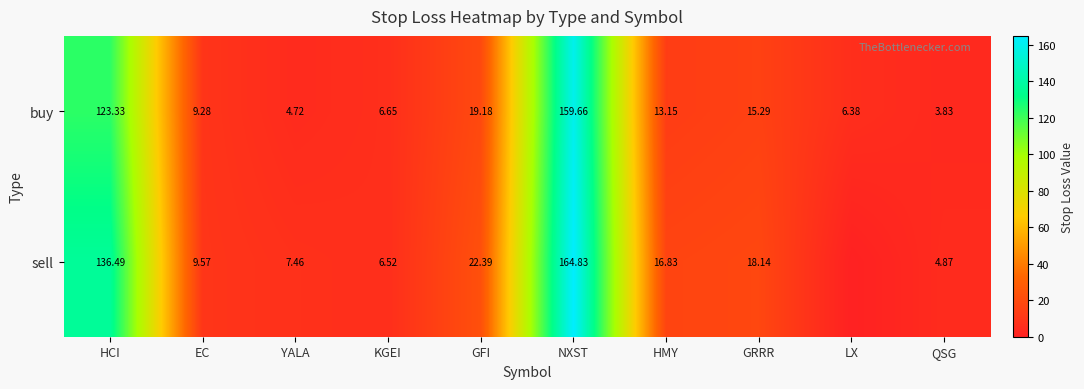

Between EC and YALA, which series saw the biggest shift?

buy